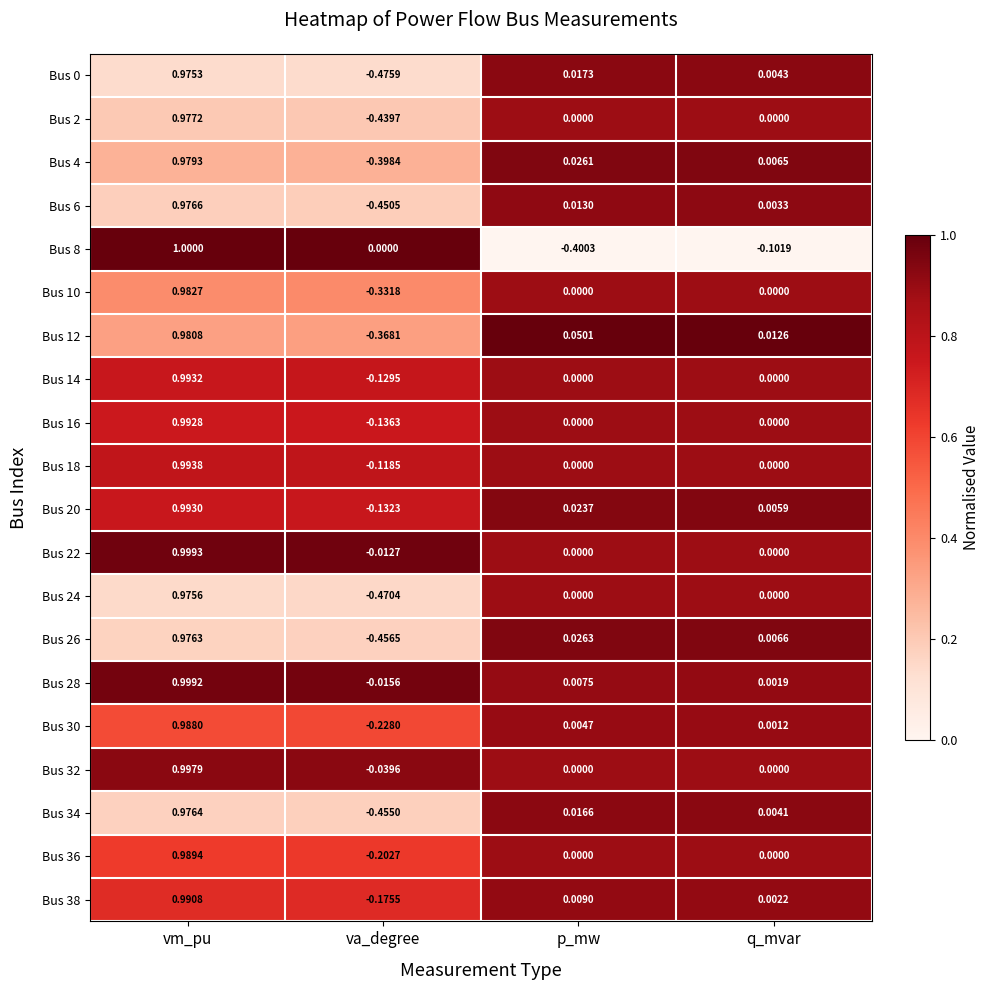

List the labels in order of Bus 28 value, largest first.

vm_pu, p_mw, q_mvar, va_degree